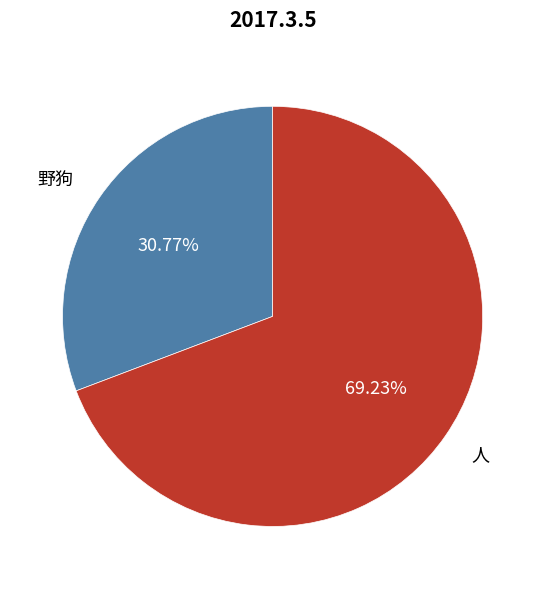

Approximately how many times larger is the value at 野狗 compared to 人?

0.4